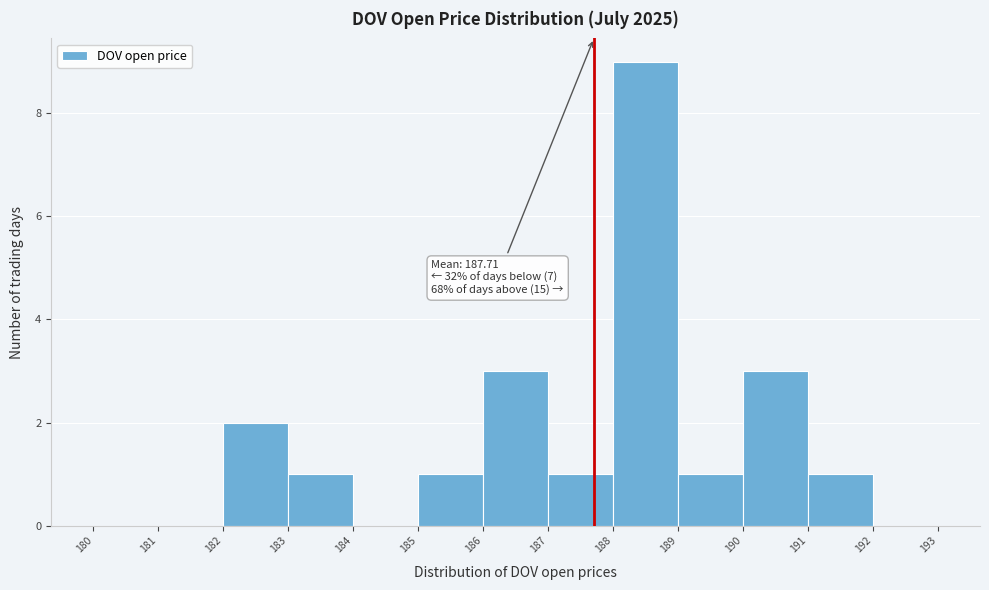

Over which range of the x-axis is the bar tallest?

188 to 189